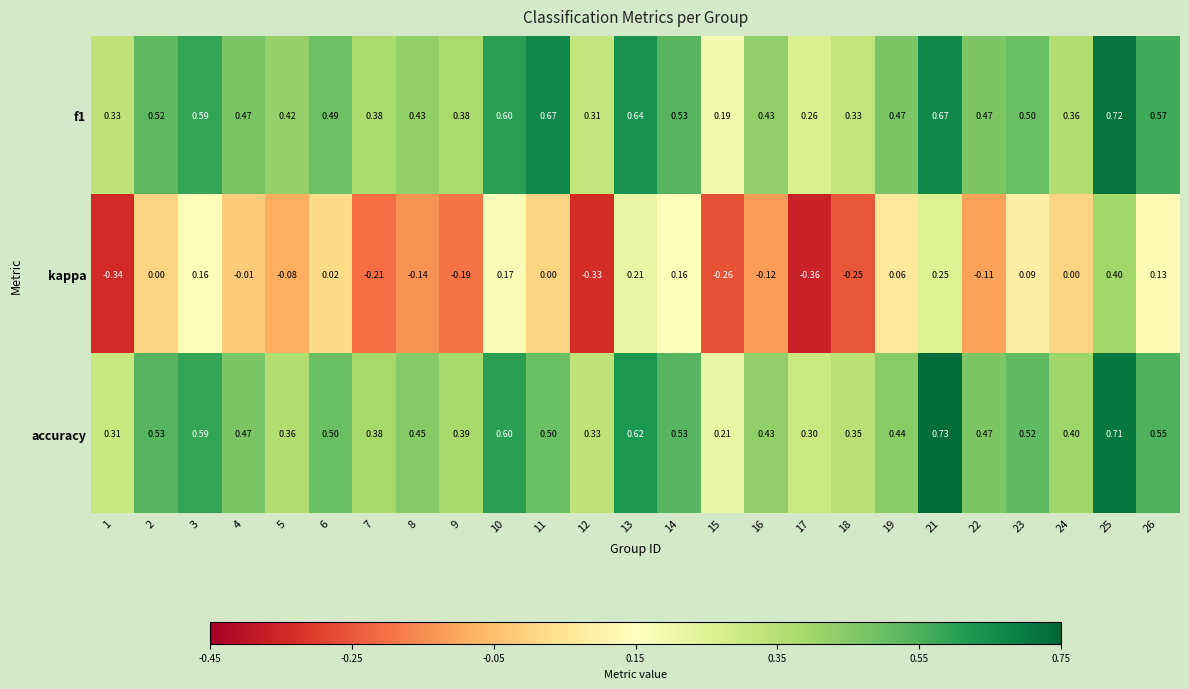

Which series has the widest spread of values?

kappa